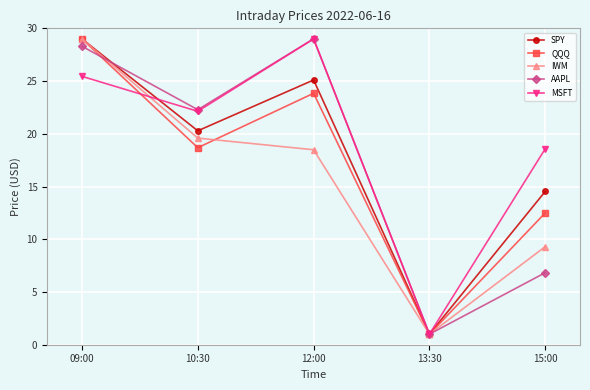

Which series changed the most between 10:30 and 15:00?

AAPL